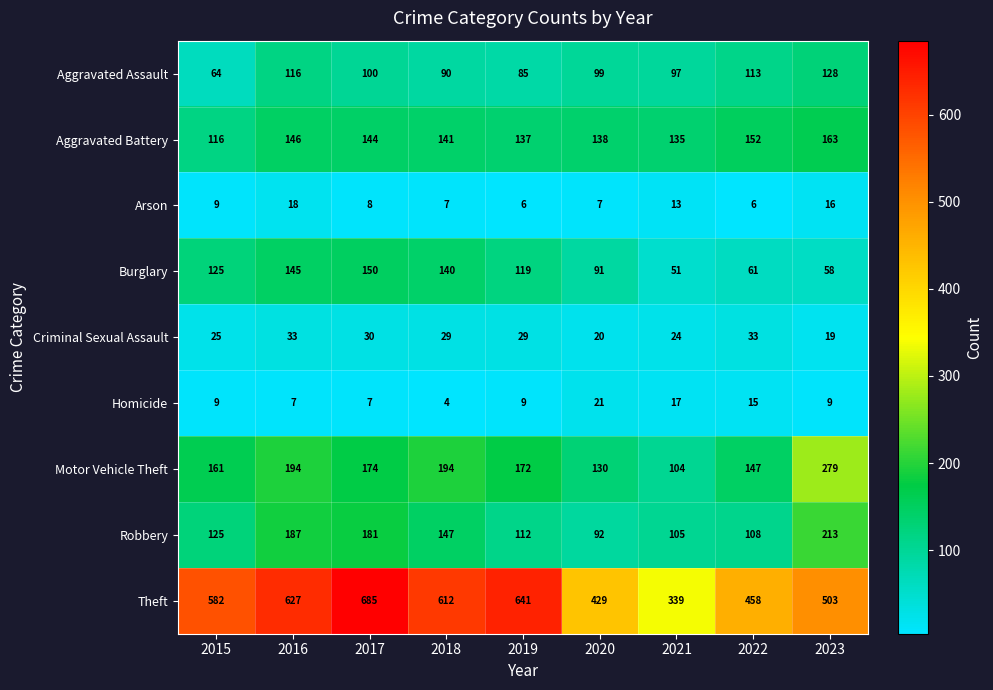

Is it true that Aggravated Battery equals 135 at 2021?

True